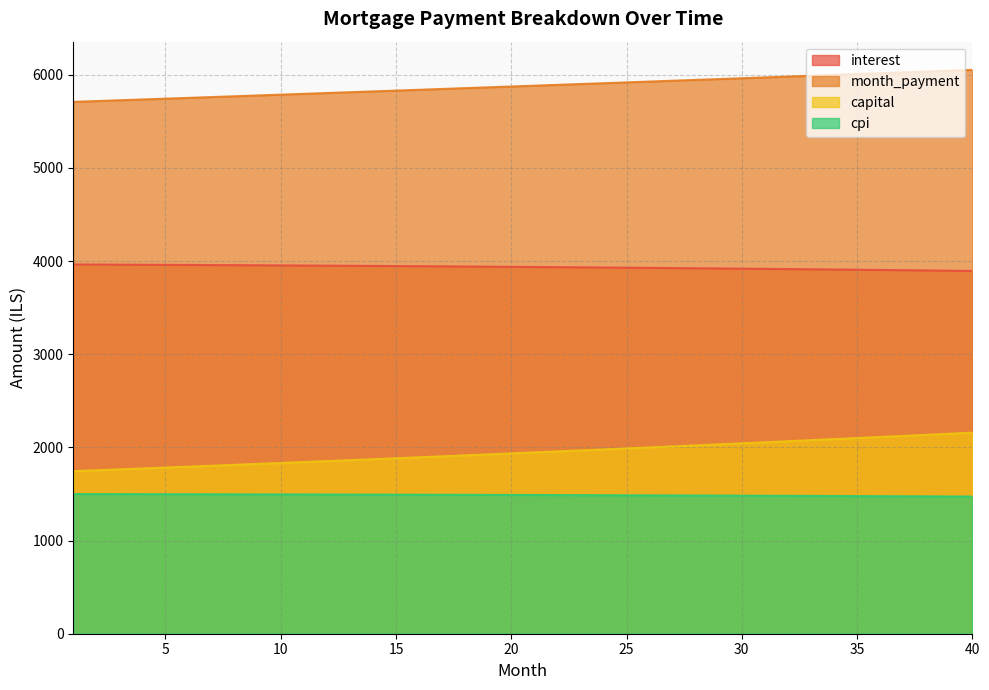

Reading left to right, what are all the values shown in this chart?

interest: 3964.3	3963.3	3962.3	3961.2	3960.1	3959.0	3957.8	3956.6	3955.4	3954.1	3952.7	3951.4	3949.9	3948.5	3947.0	3945.4	3943.8	3942.2	3940.5	3938.8	3937.0	3935.2	3933.4	3931.5	3929.5	3927.5	3925.5	3923.4	3921.3	3919.1	3916.9	3914.6	3912.3	3909.9	3907.5	3905.0	3902.5	3899.9	3897.3	3894.7
month_payment: 5709.7	5718.3	5726.9	5735.5	5744.1	5752.7	5761.3	5769.9	5778.6	5787.3	5795.9	5804.6	5813.4	5822.1	5830.8	5839.6	5848.3	5857.1	5865.9	5874.7	5883.5	5892.3	5901.1	5910.0	5918.9	5927.7	5936.6	5945.5	5954.4	5963.4	5972.3	5981.3	5990.3	5999.2	6008.2	6017.3	6026.3	6035.3	6044.4	6053.4
capital: 1745.5	1755.0	1764.6	1774.2	1783.9	1793.7	1803.5	1813.3	1823.2	1833.2	1843.2	1853.3	1863.4	1873.6	1883.8	1894.1	1904.5	1914.9	1925.3	1935.9	1946.4	1957.1	1967.8	1978.5	1989.3	2000.2	2011.1	2022.1	2033.2	2044.3	2055.4	2066.7	2078.0	2089.3	2100.8	2112.2	2123.8	2135.4	2147.0	2158.8
cpi: 1499.6	1499.2	1498.8	1498.4	1498.0	1497.6	1497.1	1496.6	1496.1	1495.6	1495.1	1494.6	1494.0	1493.5	1492.9	1492.3	1491.7	1491.0	1490.4	1489.7	1489.0	1488.3	1487.6	1486.8	1486.1	1485.3	1484.5	1483.7	1482.9	1482.1	1481.2	1480.3	1479.4	1478.5	1477.6	1476.6	1475.7	1474.7	1473.7	1472.6